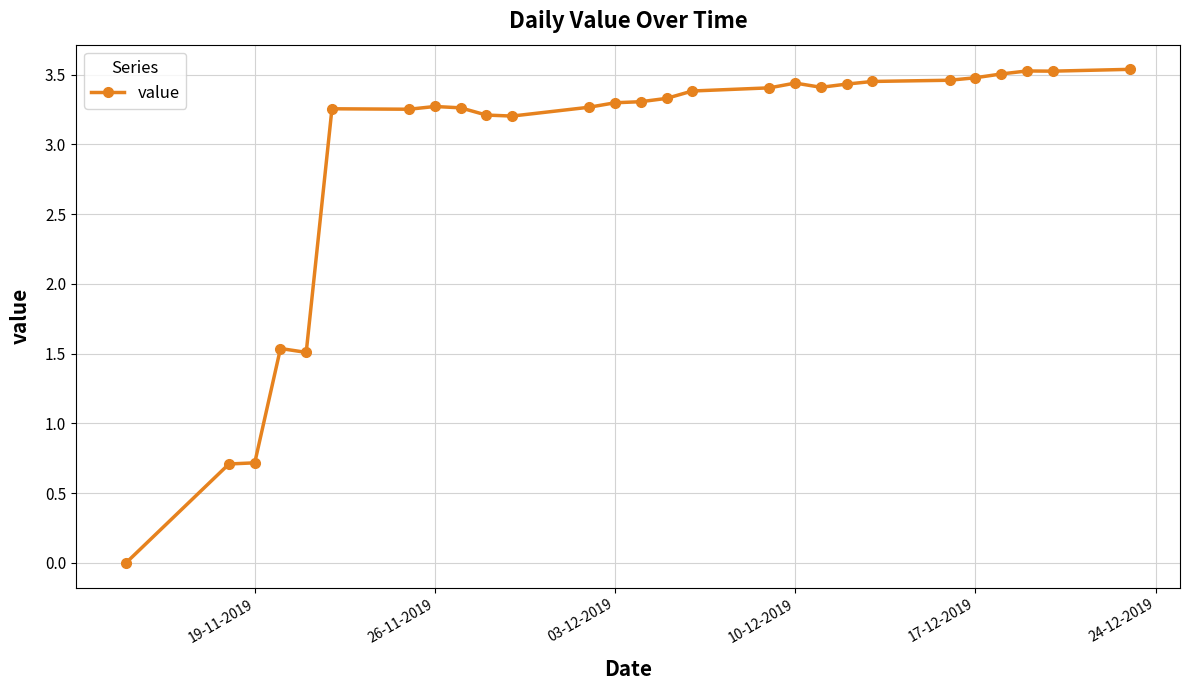

True or false: there are more than 0 points higher than both neighbors.

True